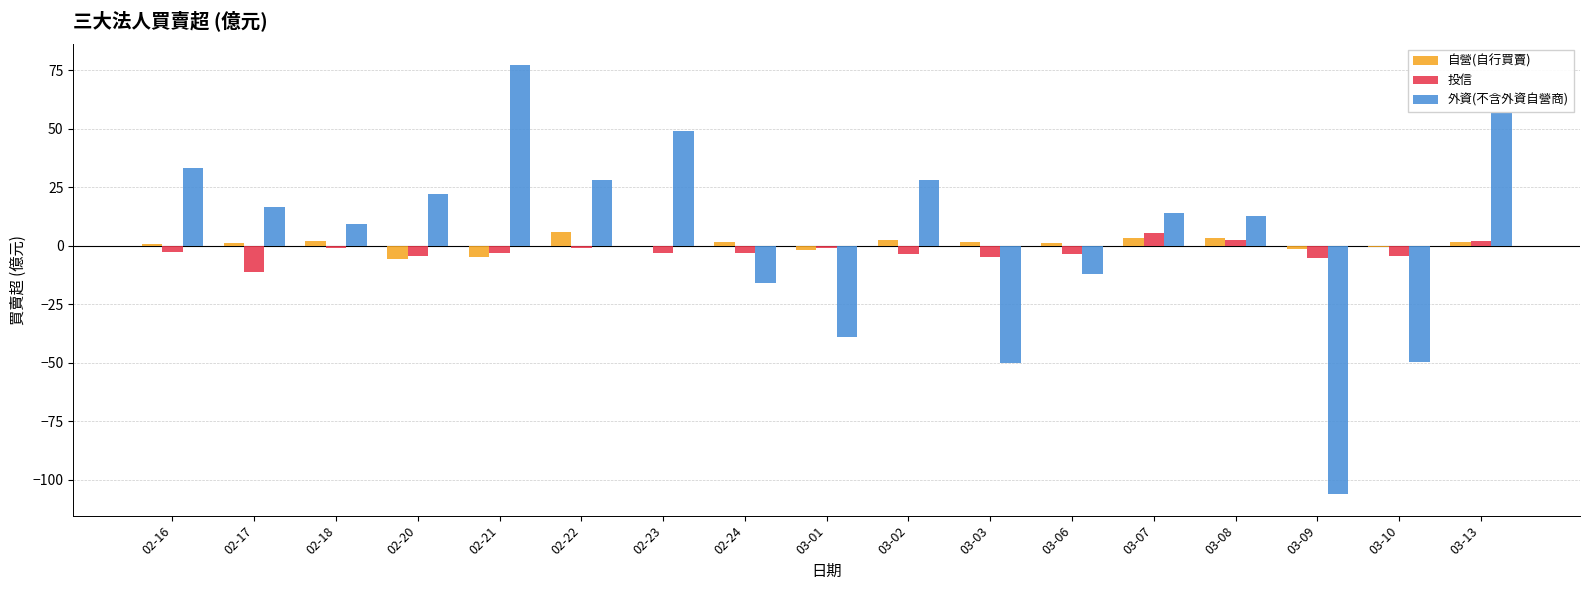

What is the highest value of the 外資(不含外資自營商) series?

77.2